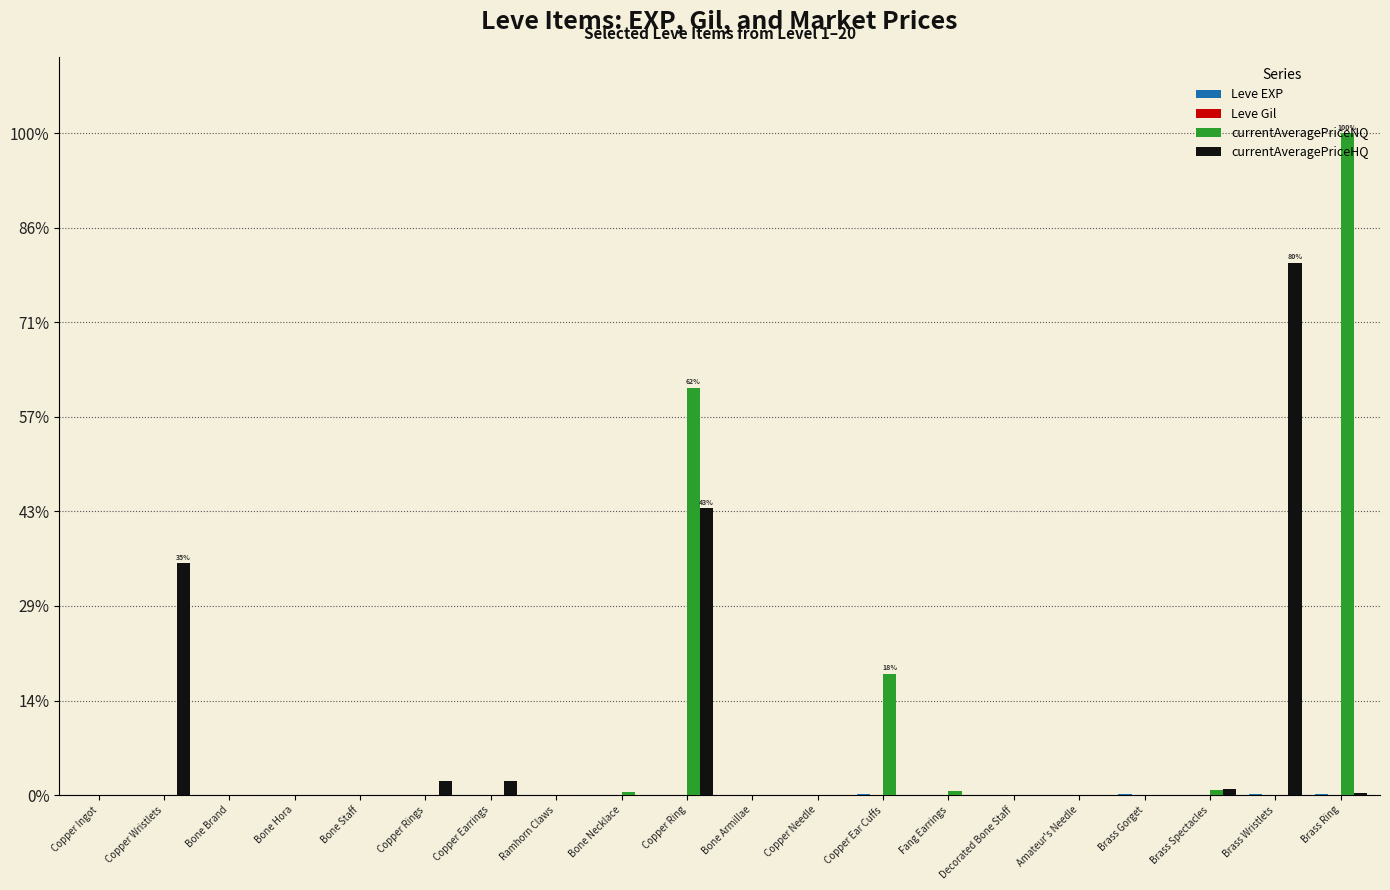

At which label does currentAveragePriceHQ reach its minimum?

Bone Necklace